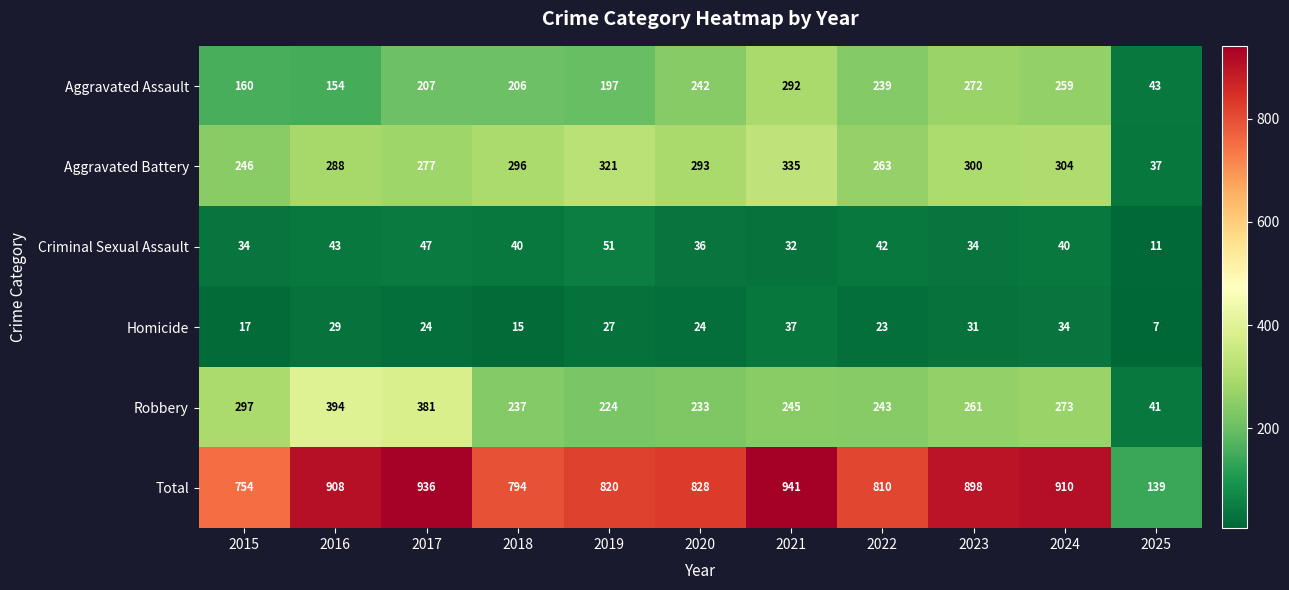

The Total series shows 1319 at 2020. True or false?

False